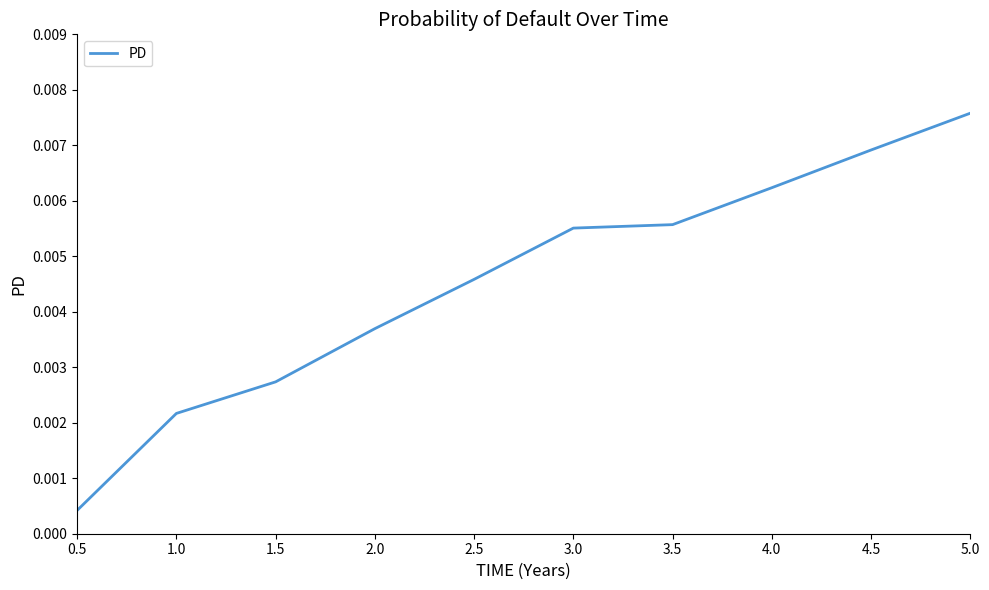

How many lines are shown in the chart?

1